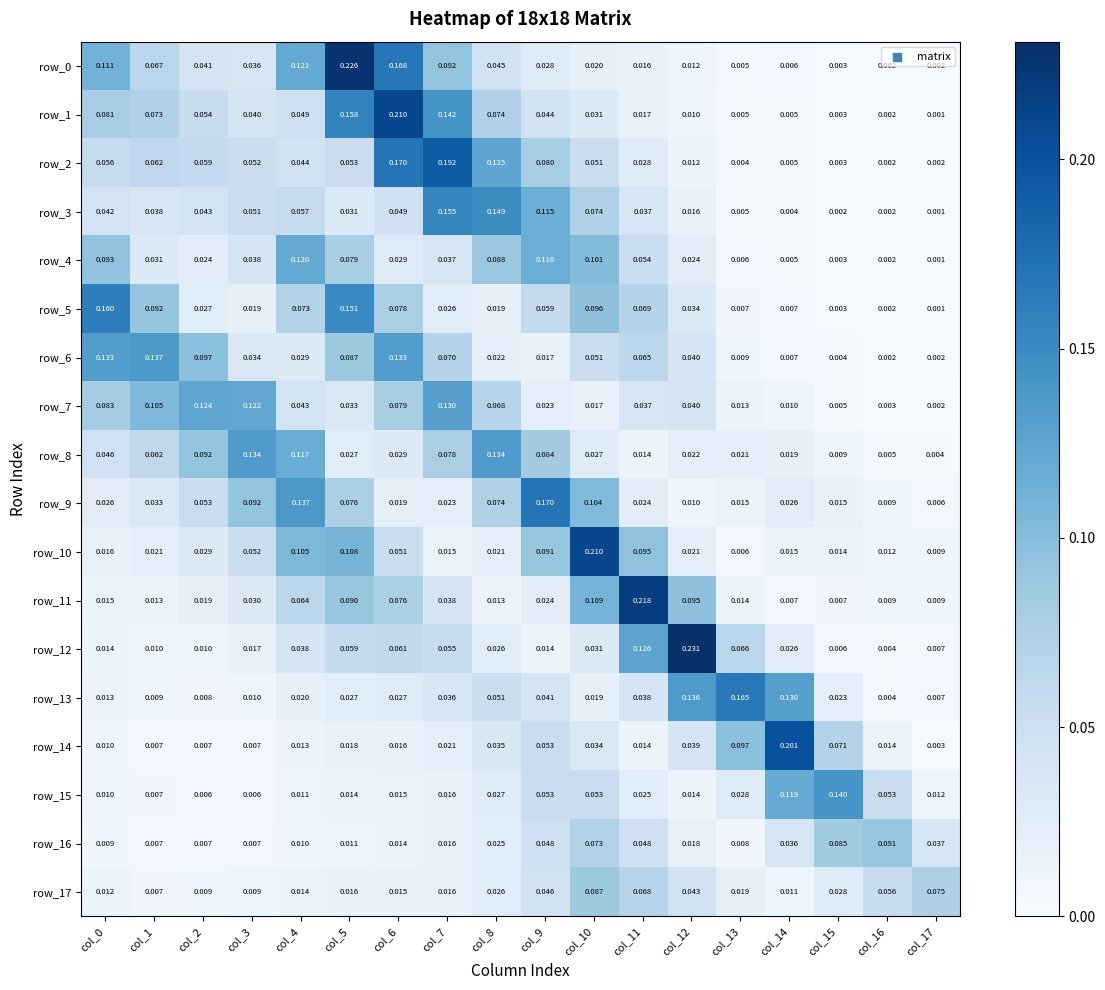

How many distinct data groups are displayed?

18